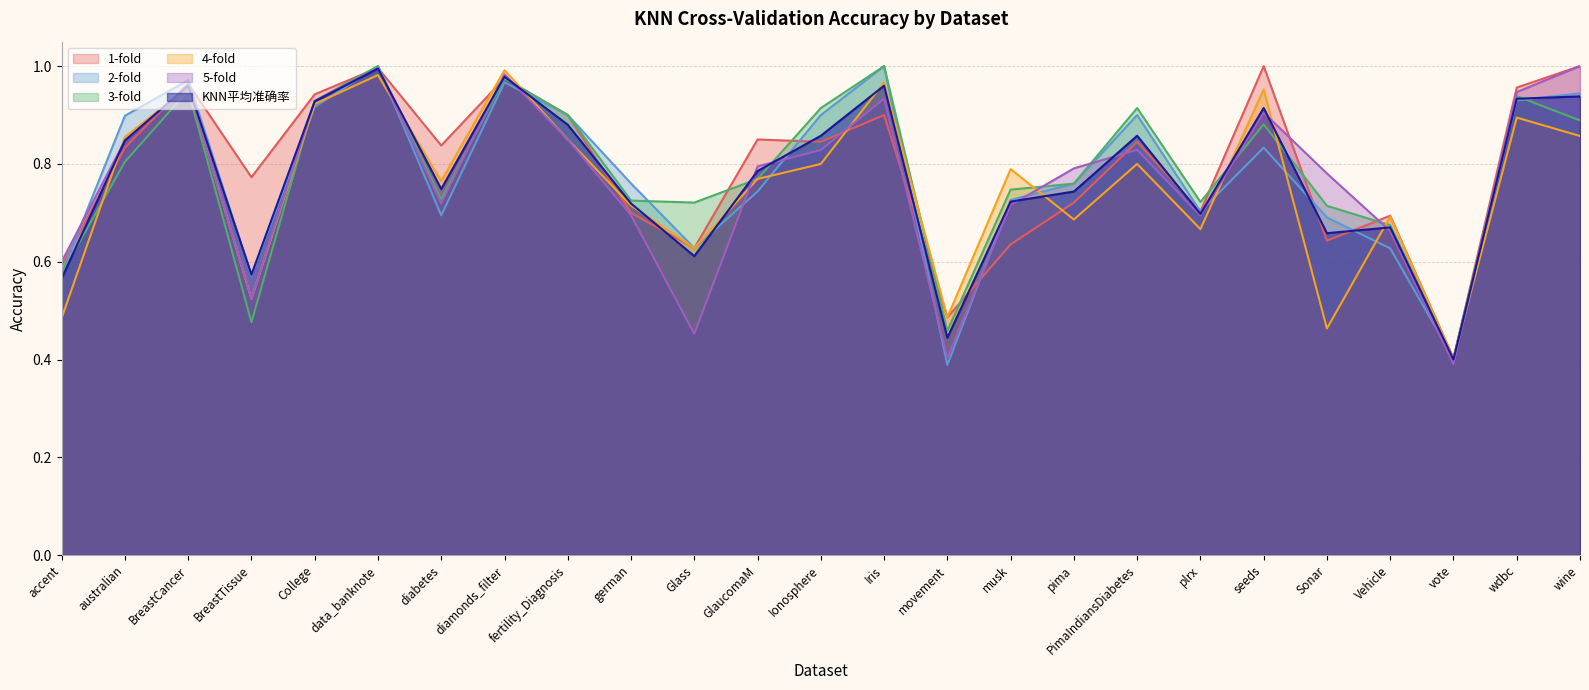

What value does the 2-fold series have at musk?

0.7